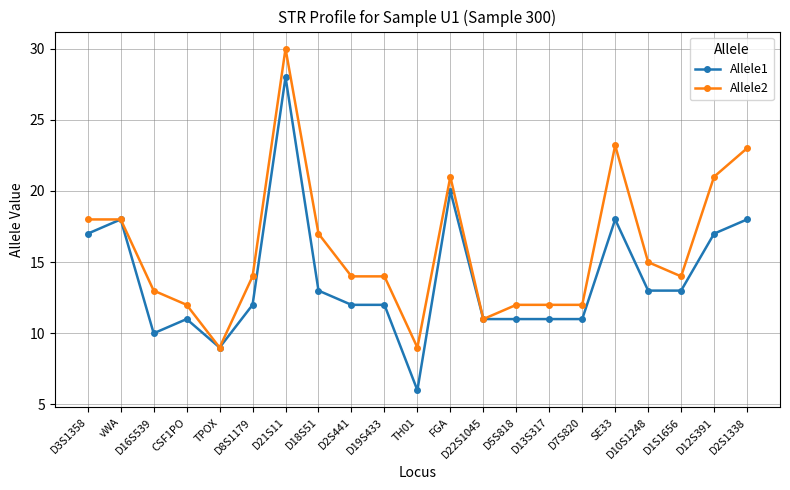

What is the label of the 20th point from the left?

D12S391